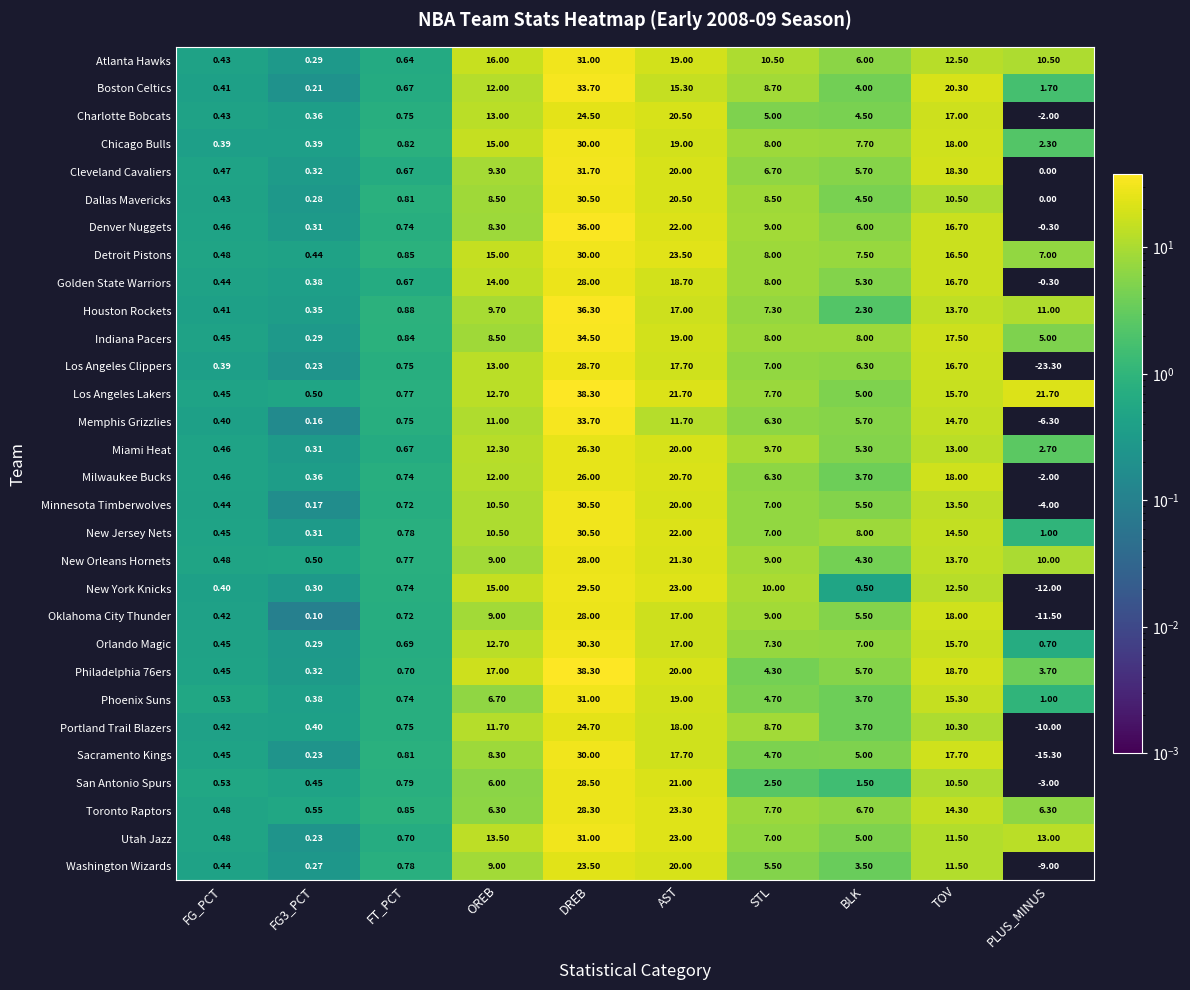

What is the greatest value displayed?

38.3